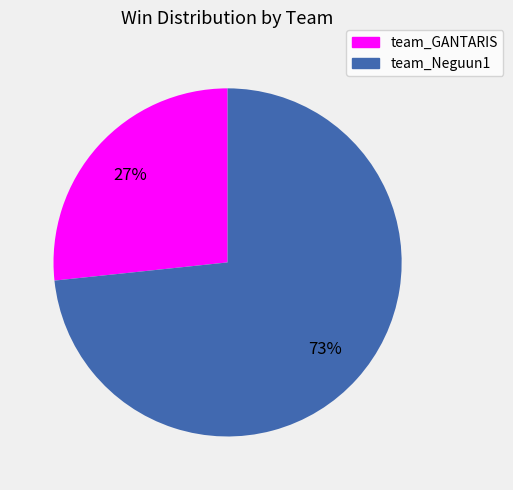

Do team_GANTARIS and team_Neguun1 together represent more than half of the pie?

Yes